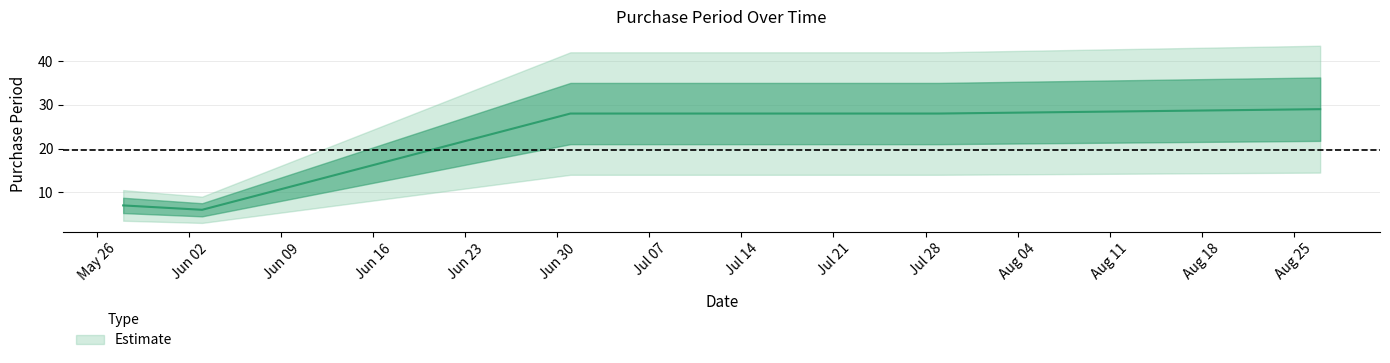

The chart shows a value of 7 at 2015-05-28. True or false?

True